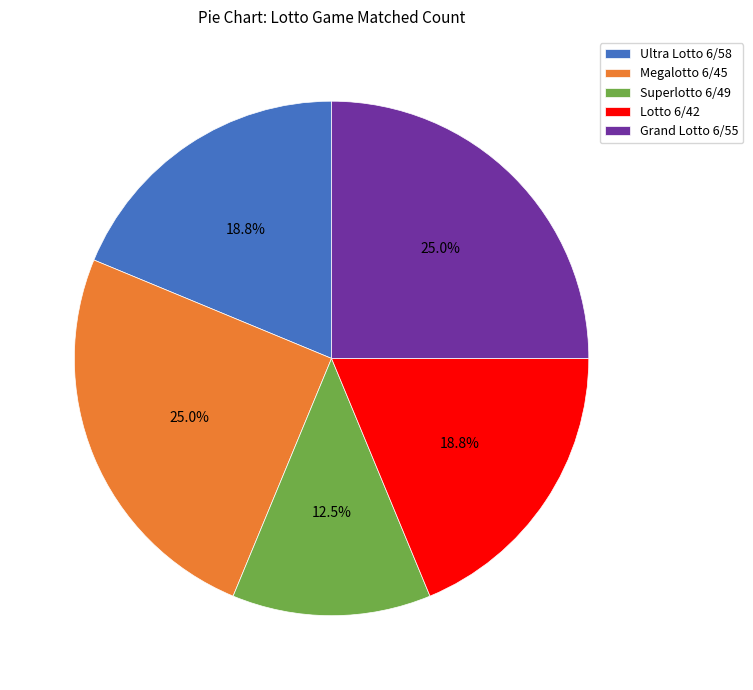

What percentage is NOT represented by Megalotto 6/45?

75.0%